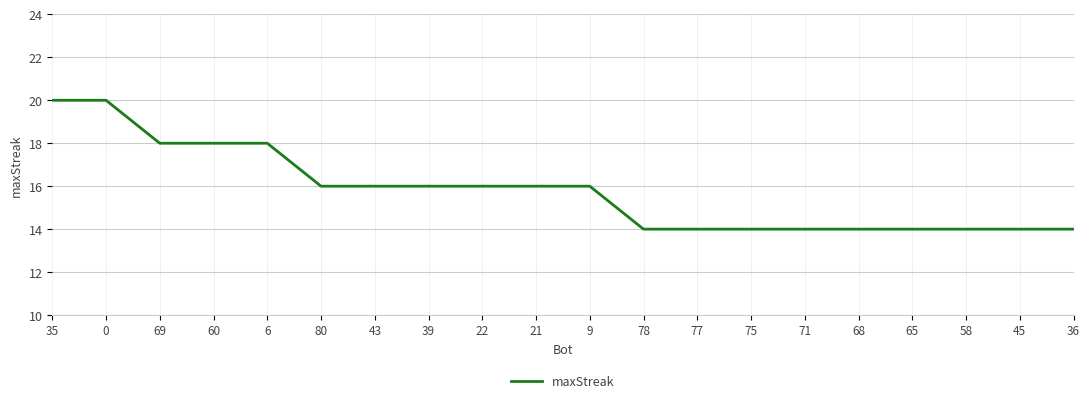

What is the difference between the maximum and minimum values?

6